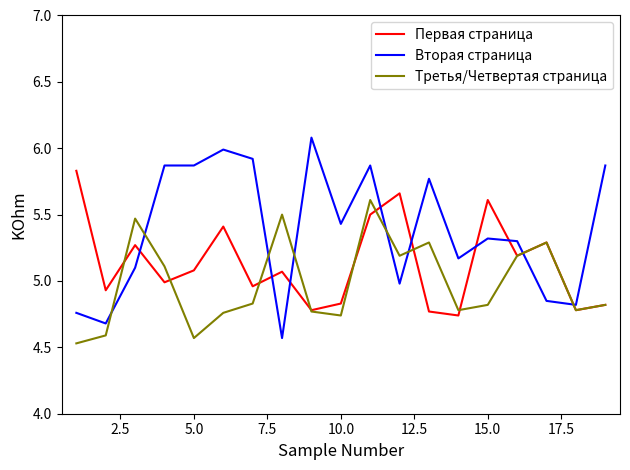

True or false: Вторая страница and Первая страница intersect in this chart.

True